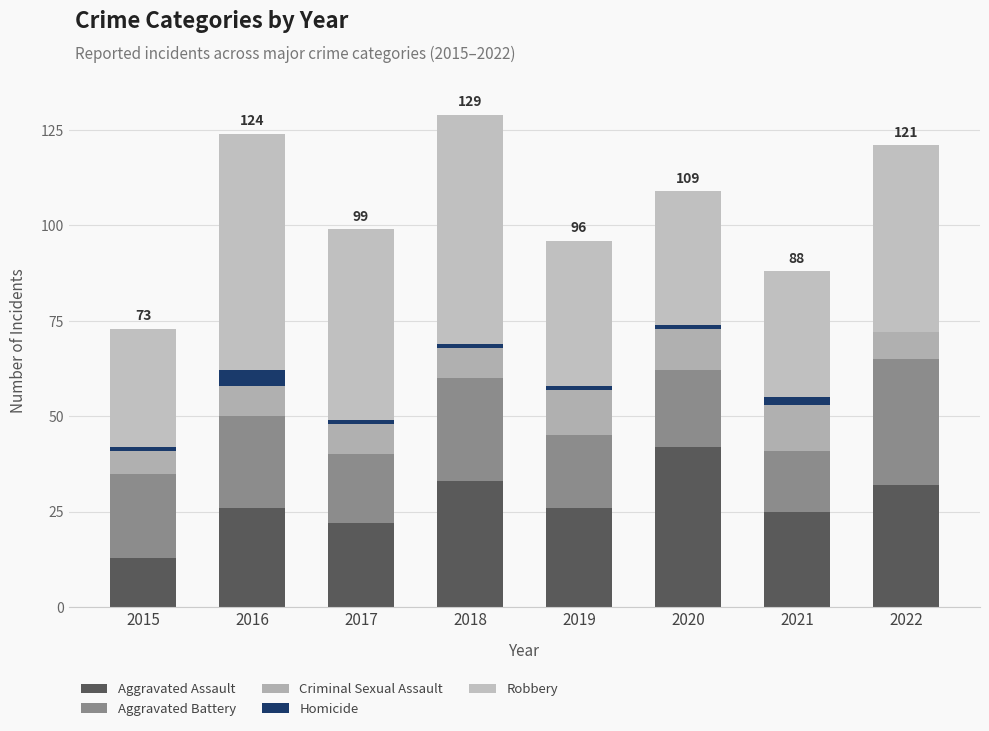

Count the number of data series in this chart.

5